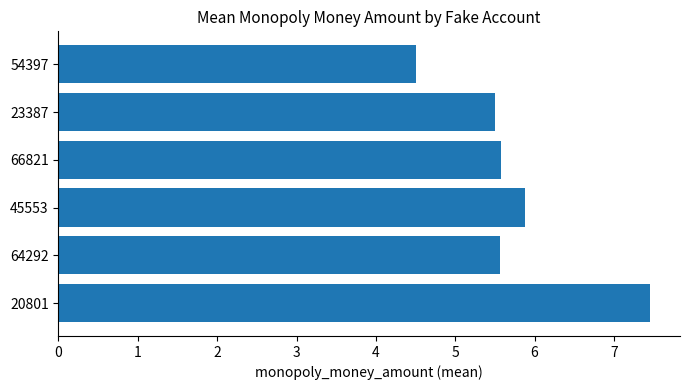

Which has a higher value, 66821 or 20801?

20801